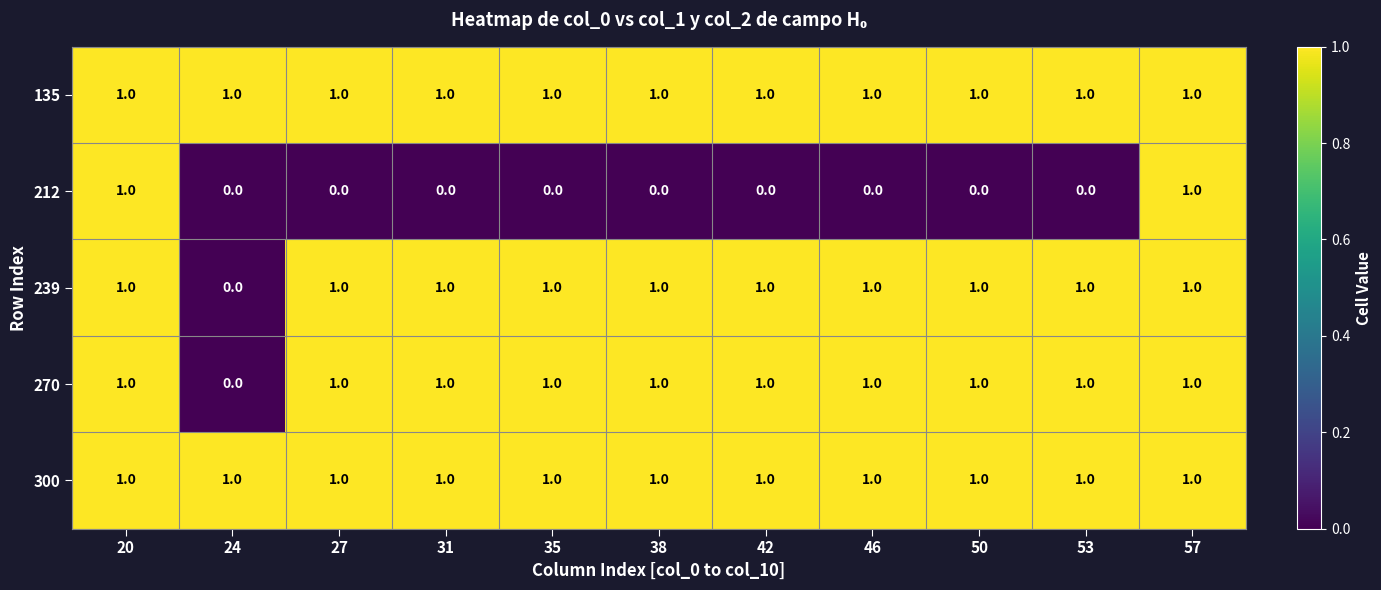

What is the total value across all series at 53?

4